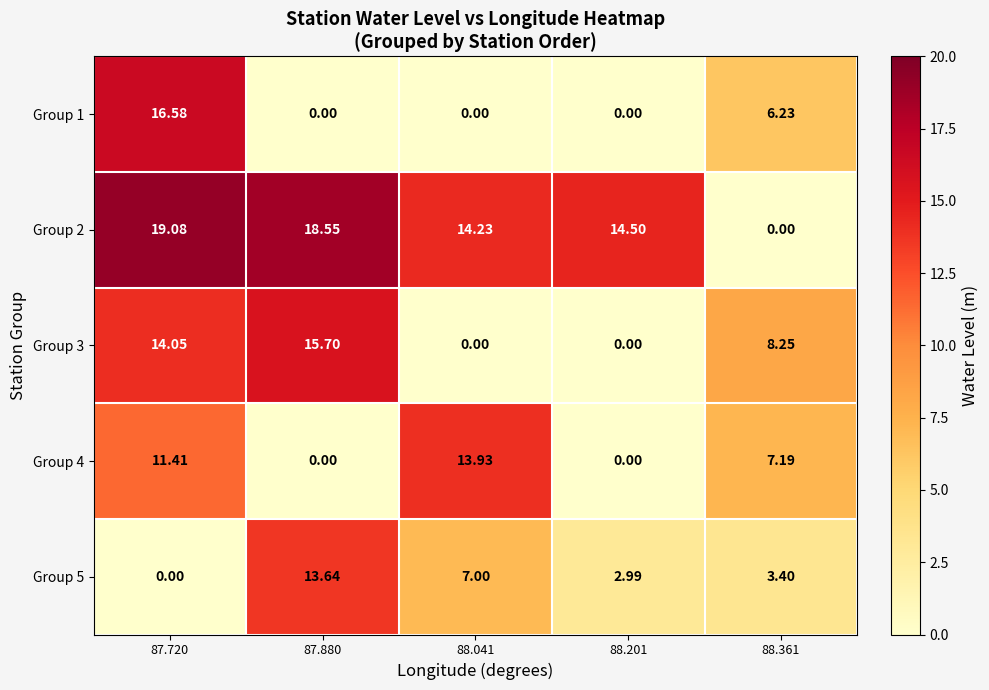

Is the value of Group 5 at 87.720 greater than the value of Group 2 at 88.201?

No